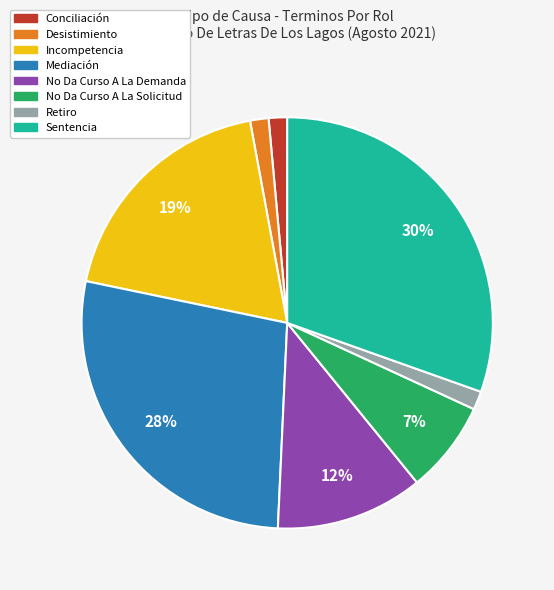

Which category has the biggest portion of the pie?

Sentencia